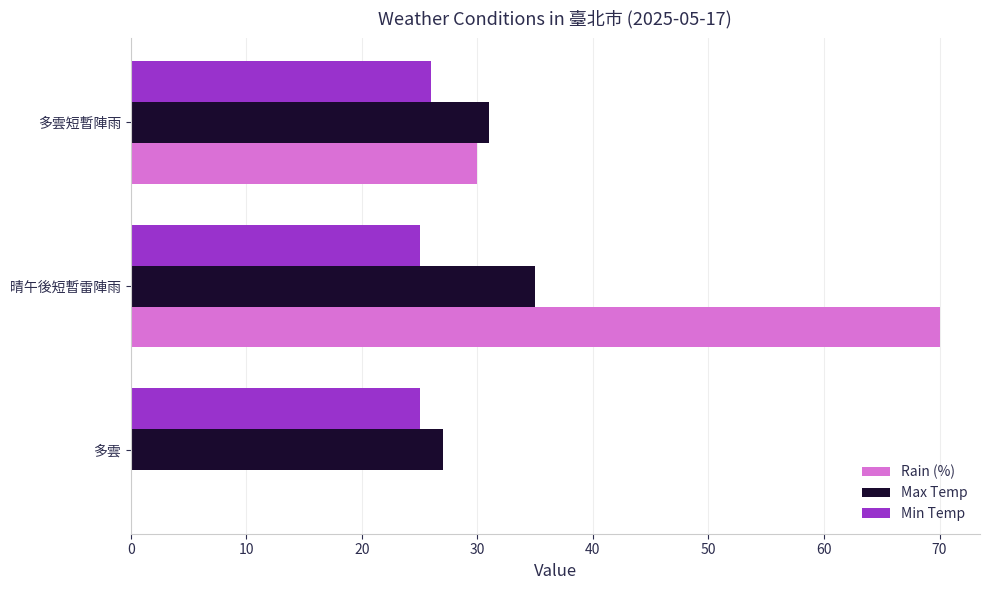

What is the approximate value of Max Temp at 晴午後短暫雷陣雨?

35